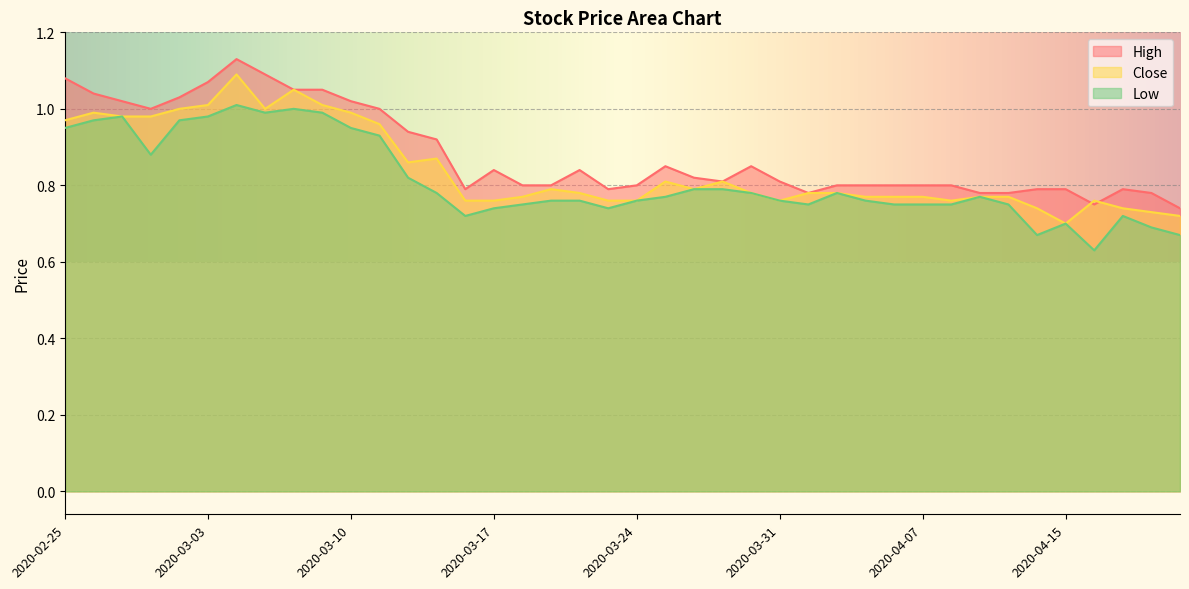

List the series in order of their overall mean, lowest first.

Low, Close, High